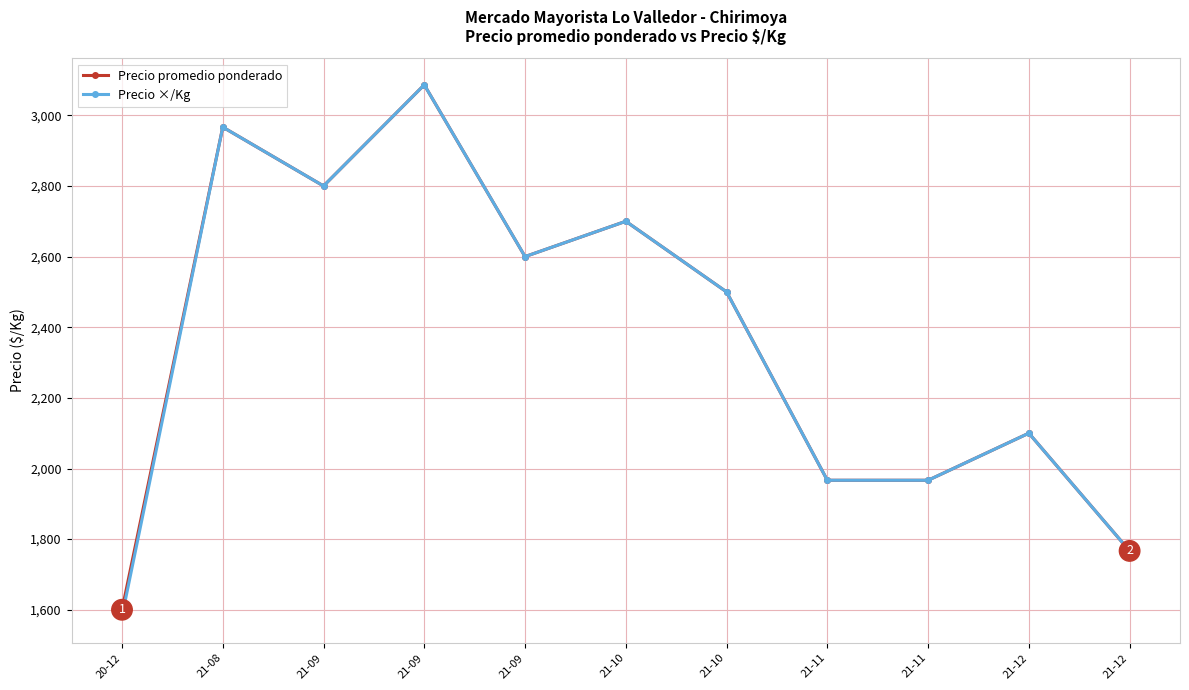

Reading left to right, what are all the values shown in this chart?

Precio promedio ponderado: 1600.0	2966.7	2800.0	3086.3	2600.0	2700.0	2500.0	1966.7	1966.7	2100.0	1766.7
Precio ×/Kg: 1581.2	2966.7	2800.0	3086.3	2600.0	2700.0	2500.0	1966.7	1966.7	2100.0	1766.7